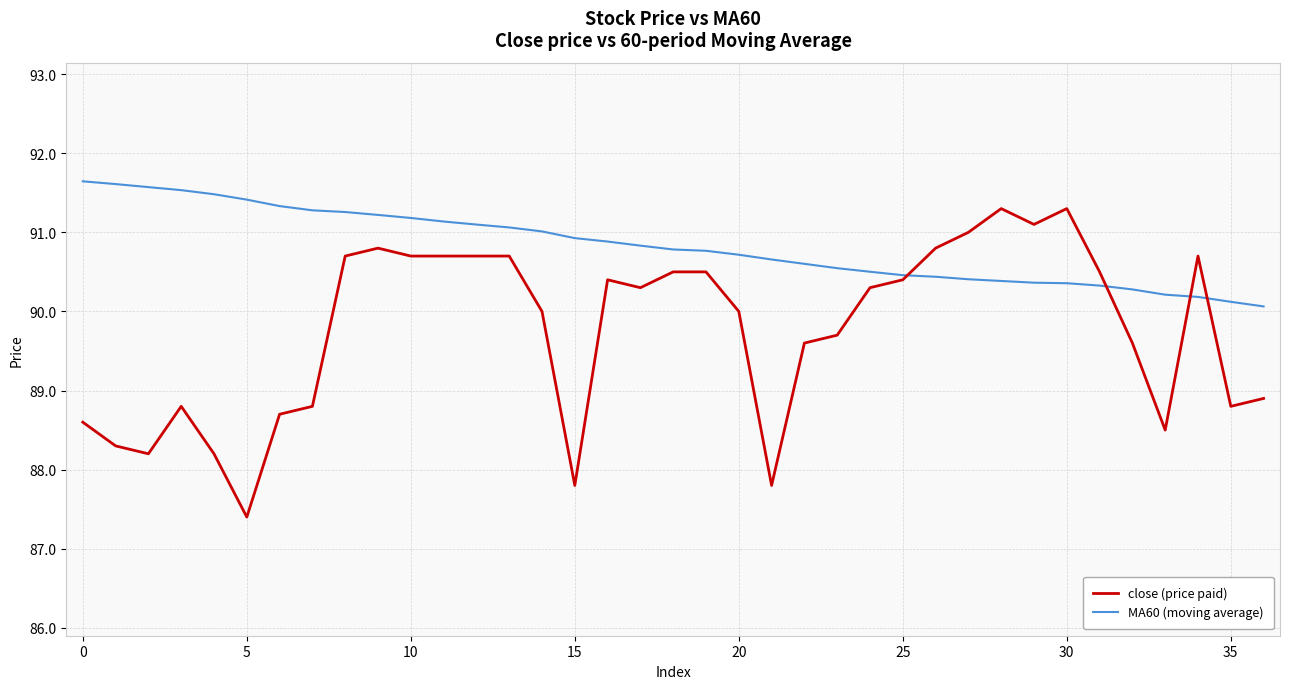

Which series has the largest range (max minus min)?

close (price paid)